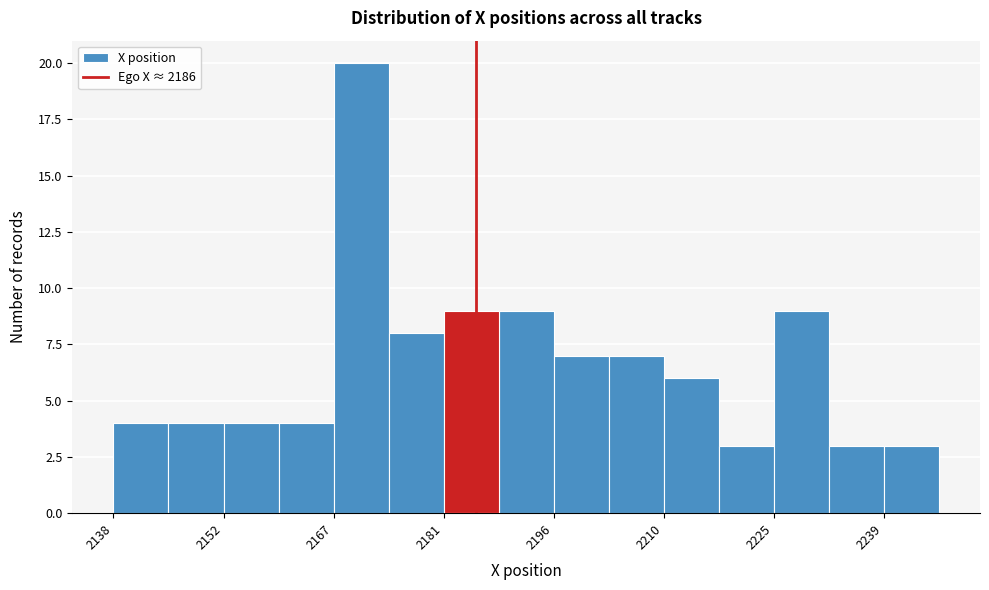

Read against the x-axis, roughly where is the centre of the tallest bar?

2170